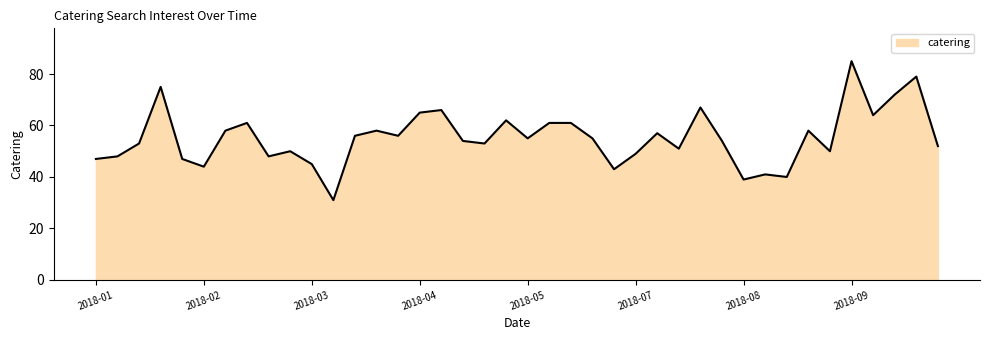

Does the chart display data point markers on the line(s)?

No